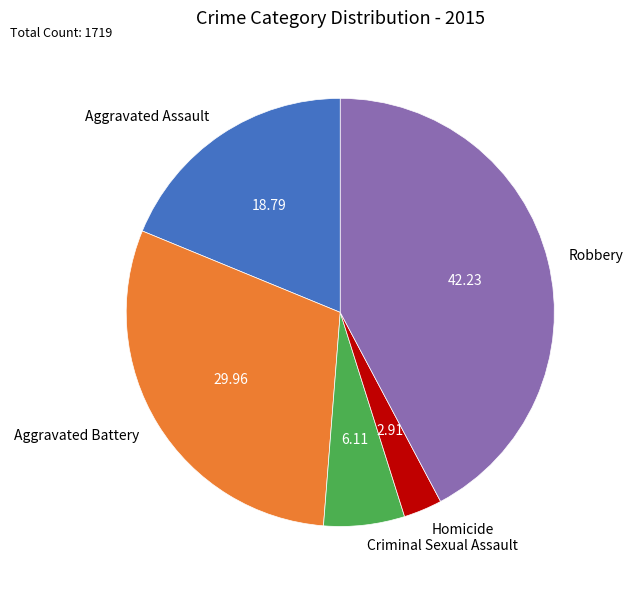

Is it true that Aggravated Battery is 30% of the pie?

True